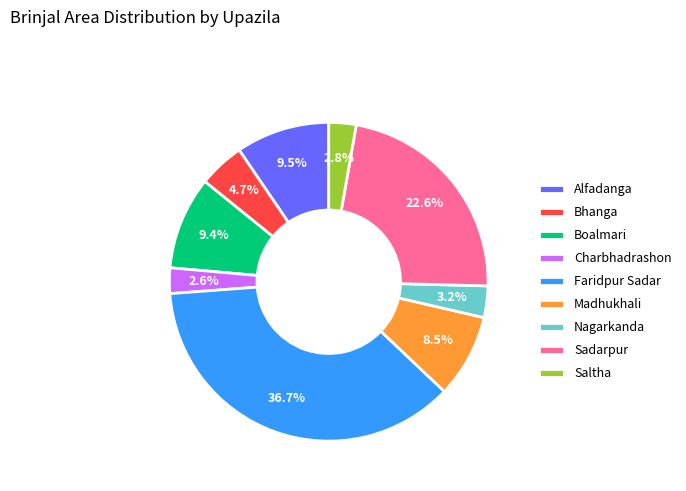

Between Boalmari and Sadarpur, which is larger?

Sadarpur